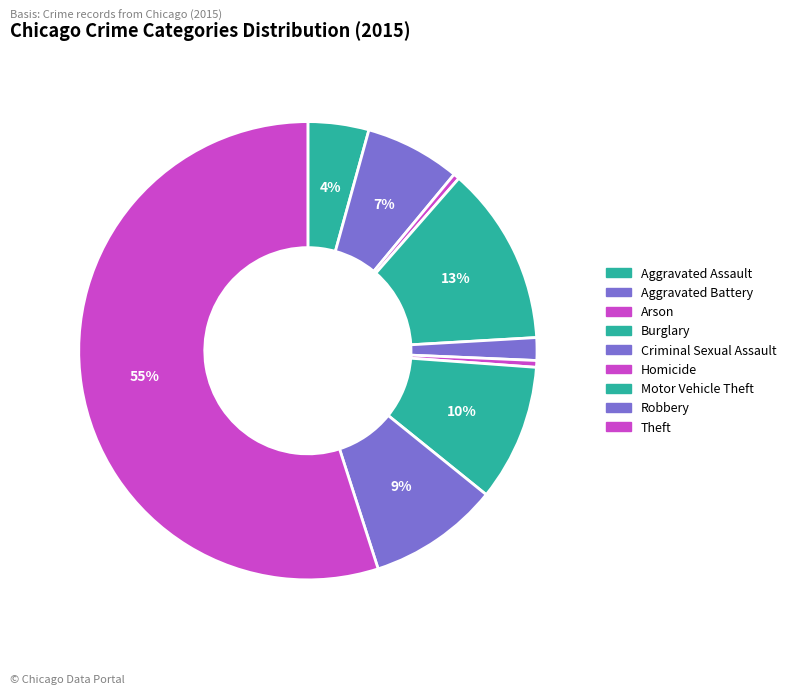

Rank the categories by value from highest to lowest.

Theft, Burglary, Motor Vehicle Theft, Robbery, Aggravated Battery, Aggravated Assault, Criminal Sexual Assault, Homicide, Arson